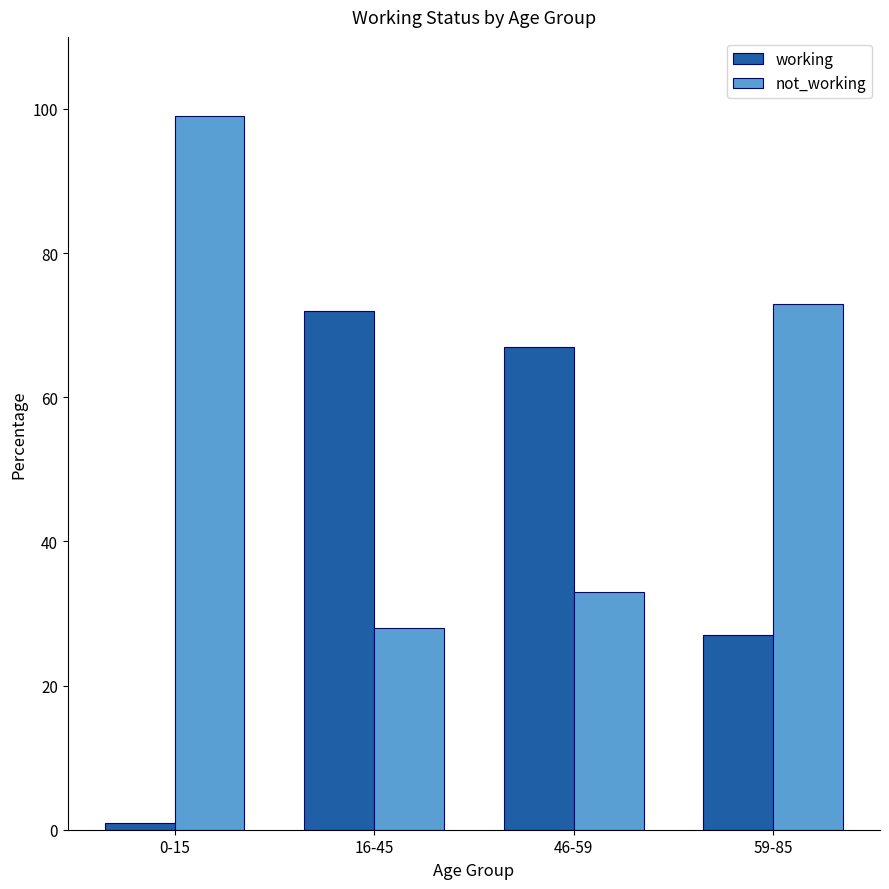

Which label corresponds to the largest value in the chart?

0-15